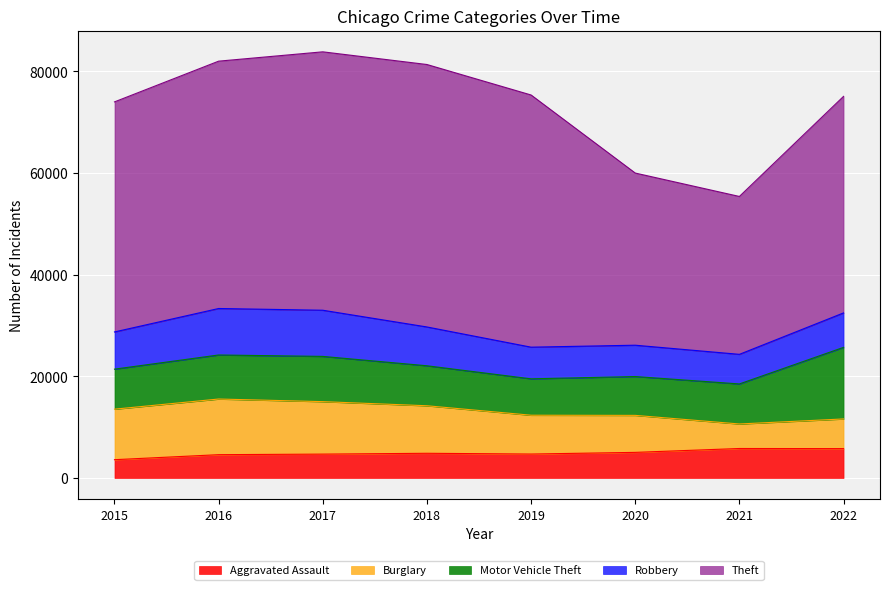

Reading left to right, what are all the values shown in this chart?

Aggravated Assault: 2015=3601	2016=4588	2017=4700	2018=4861	2019=4714	2020=5041	2021=5802	2022=5781
Burglary: 2015=9938	2016=10949	2017=10321	2018=9350	2019=7635	2020=7278	2021=4825	2022=5836
Motor Vehicle Theft: 2015=7873	2016=8663	2017=8901	2018=7866	2019=7160	2020=7642	2021=7876	2022=14083
Robbery: 2015=7319	2016=9145	2017=9083	2018=7637	2019=6229	2020=6163	2021=5825	2022=6777
Theft: 2015=45261	2016=48660	2017=50836	2018=51632	2019=49611	2020=33869	2021=31059	2022=42601